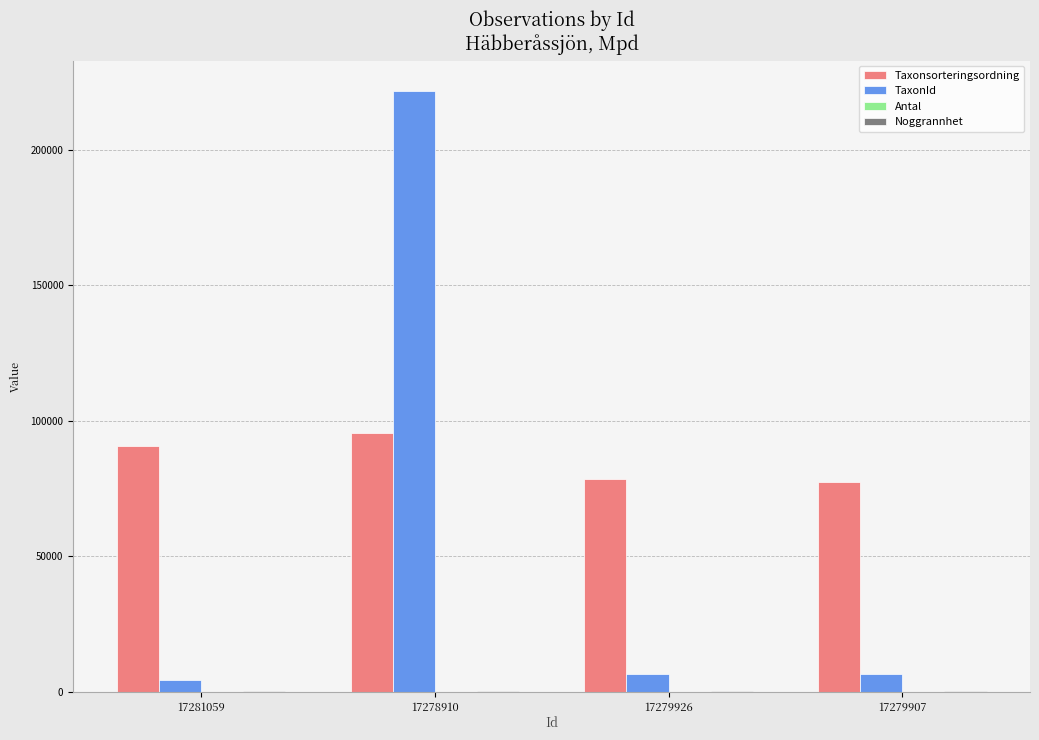

At which category is the sum across all series the highest?

17278910